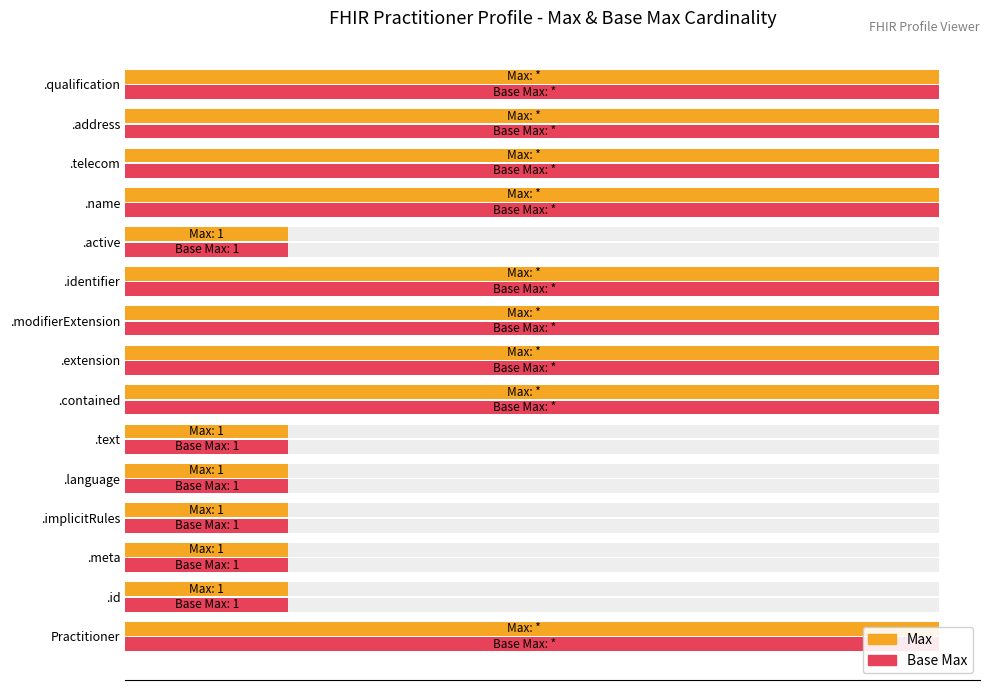

Is the value of Max at .implicitRules greater than the value of Base Max at .extension?

No